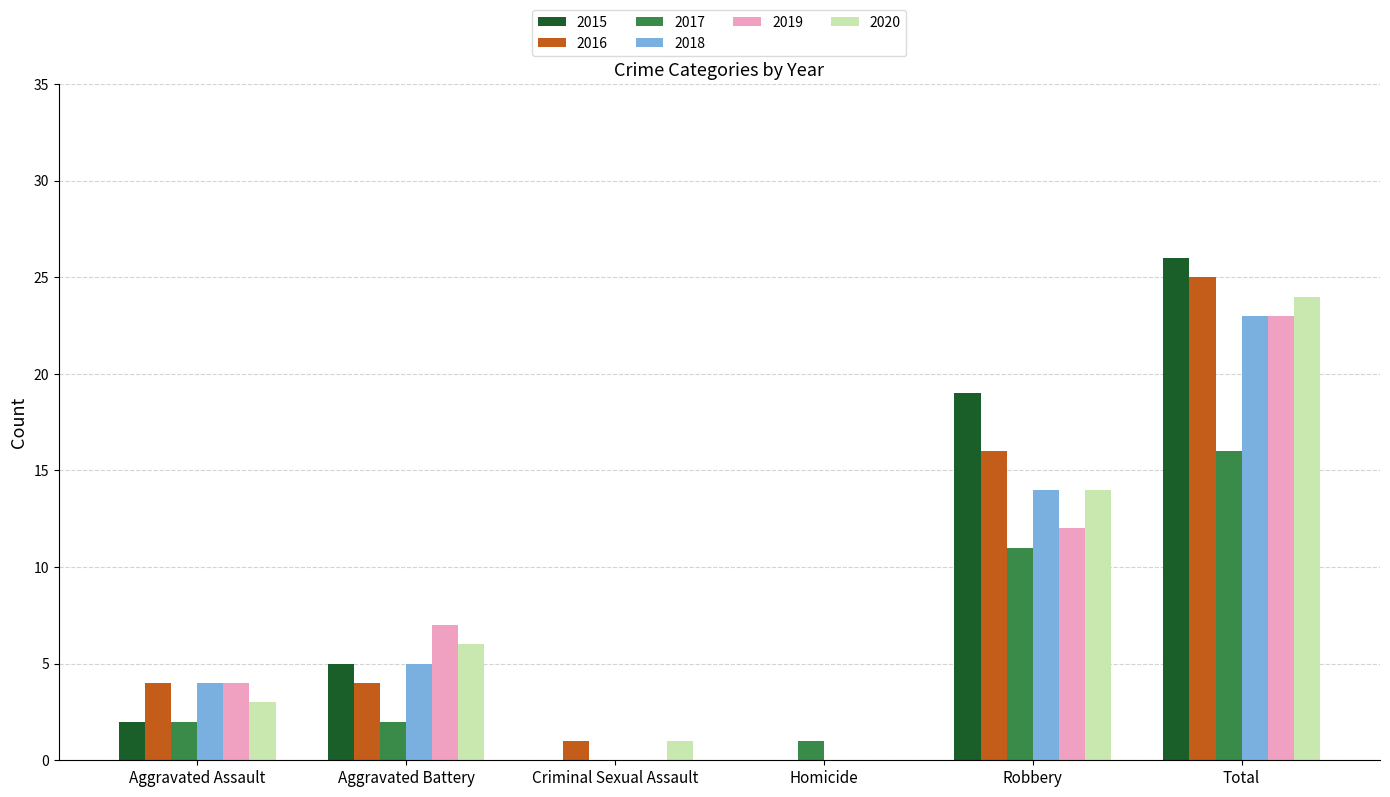

What is the greatest value displayed?

26